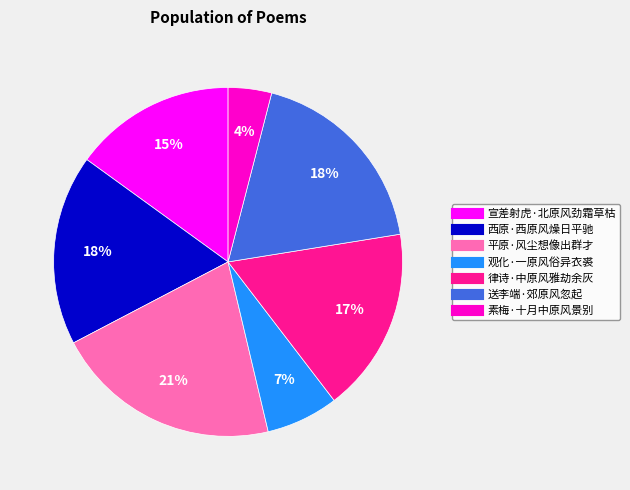

How many slices are in this pie chart?

7